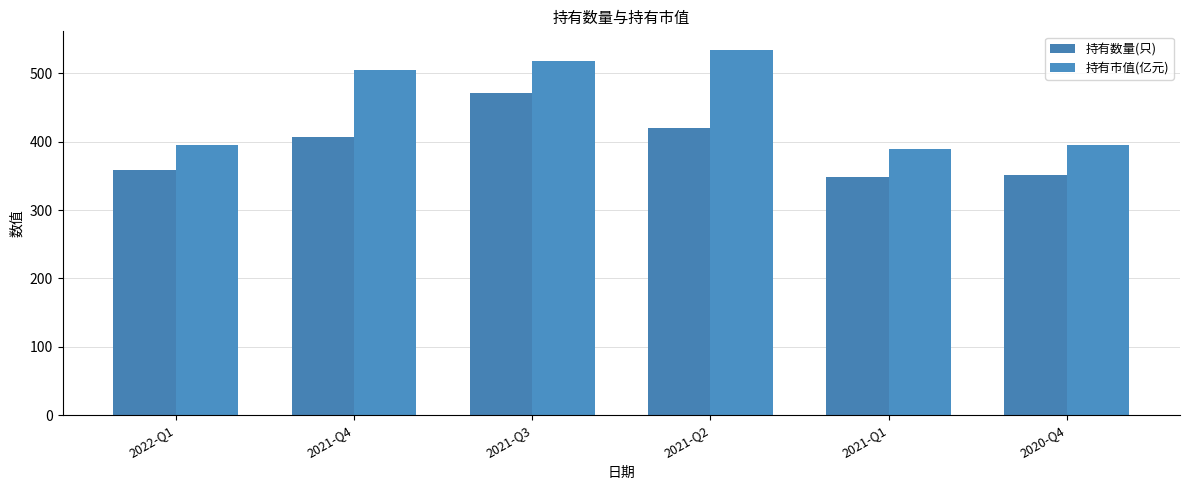

How many series are shown in this chart?

2